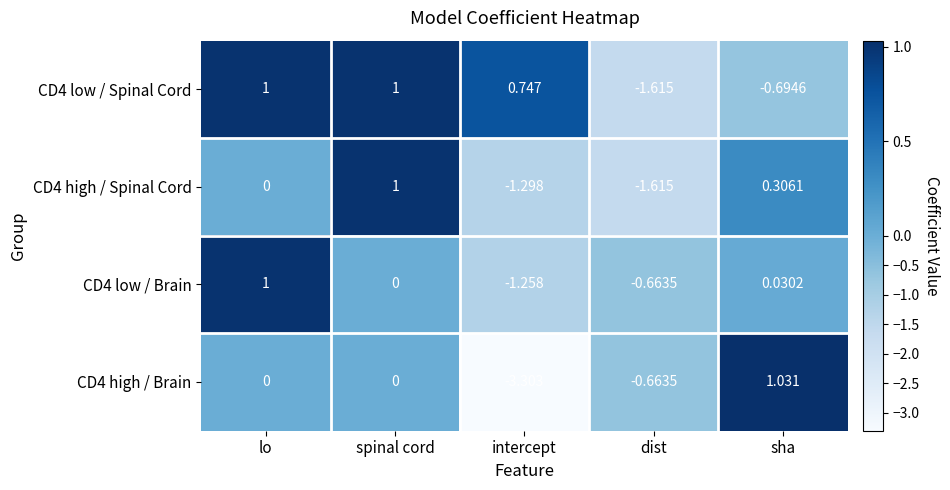

At which label is CD4 low / Brain closest to 0?

spinal cord